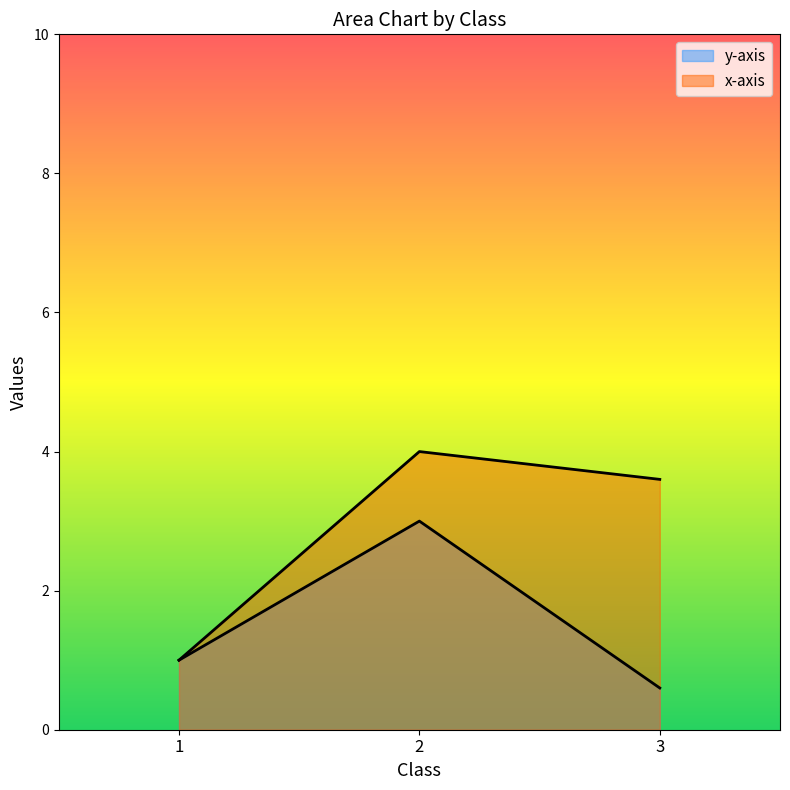

List the series in order of their peak value, lowest first.

y-axis, x-axis